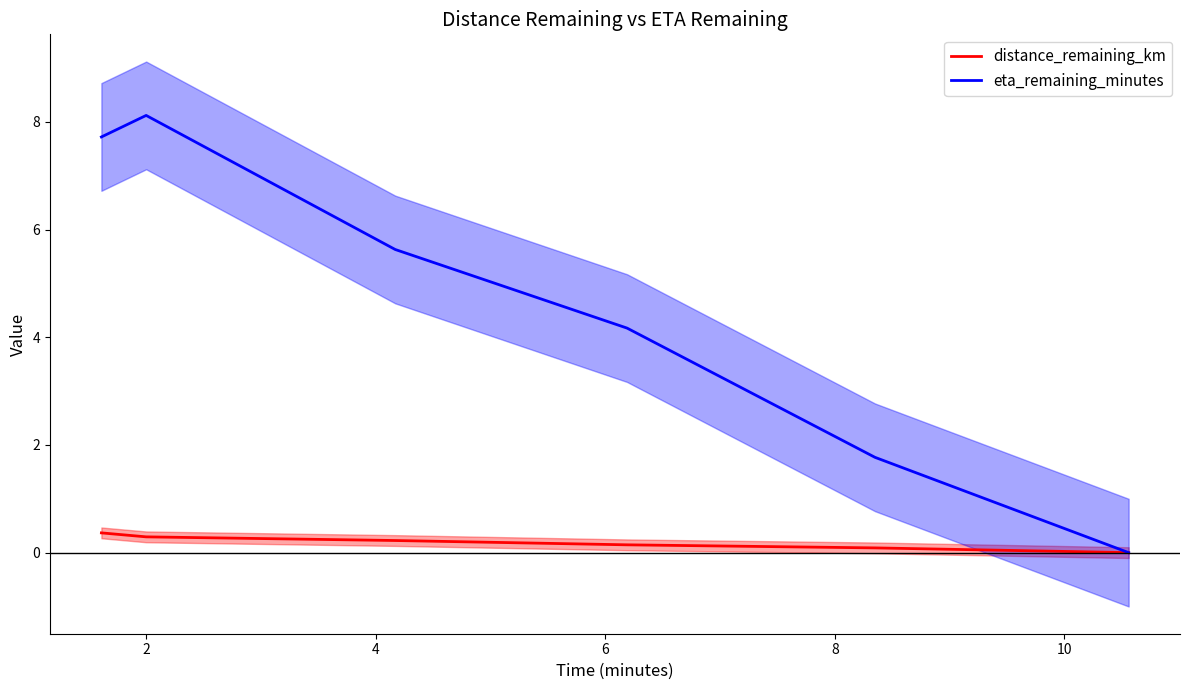

Which series has the largest range (max minus min)?

eta_remaining_minutes